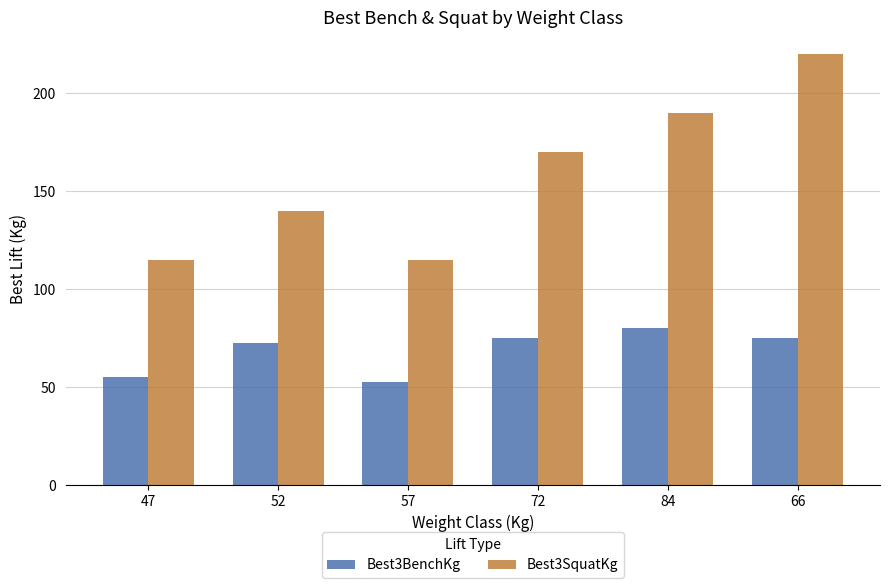

At which label is Best3BenchKg closest to 66?

52